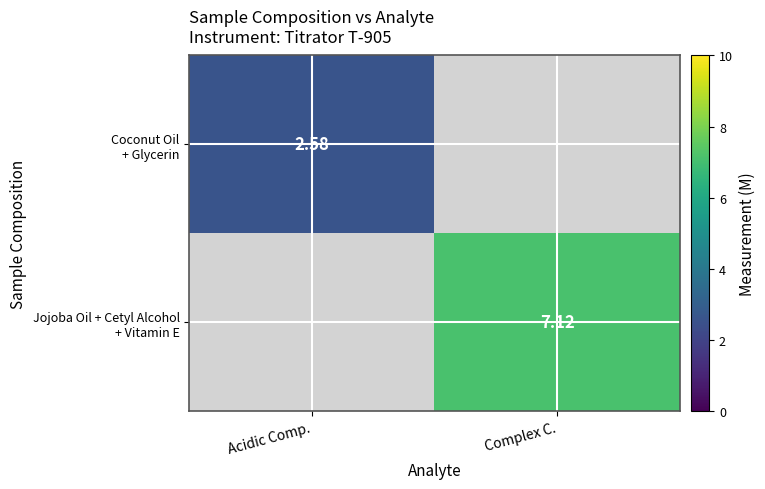

How many positive values does the Jojoba Oil + Cetyl Alcohol + Vitamin E series have?

1